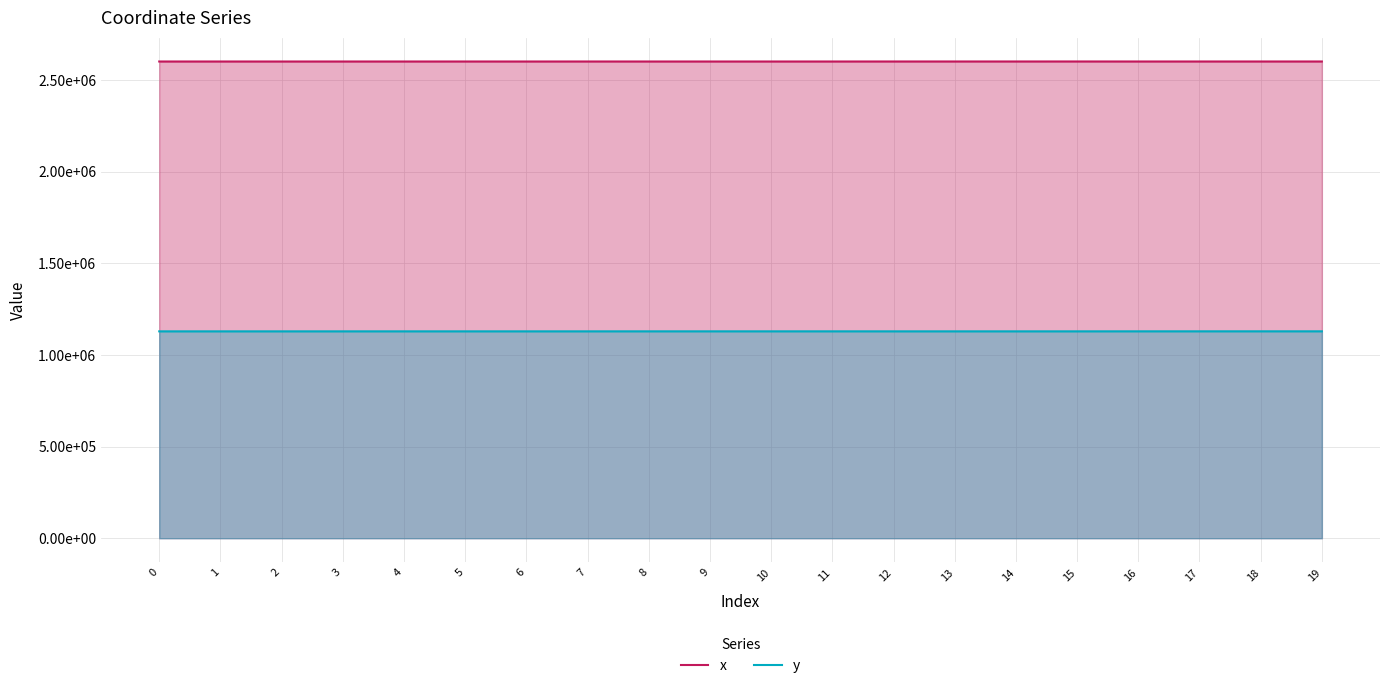

True or false: y has a value of 1129094.6 at 11.

True